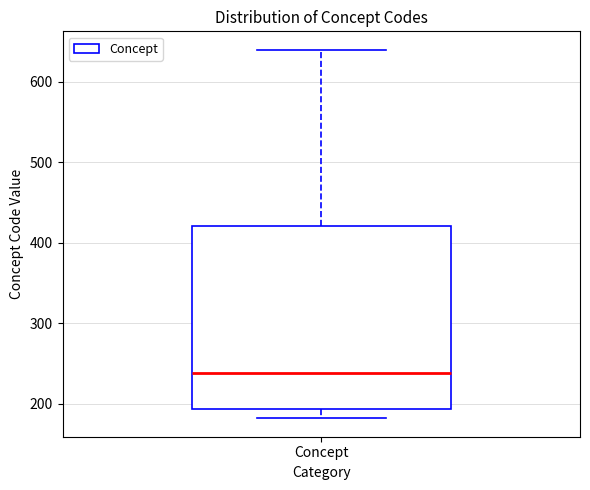

Where does the median line of the box for Concept sit on the y-axis? The values are not printed on the chart, so give them approximately, as read against the axis.

240